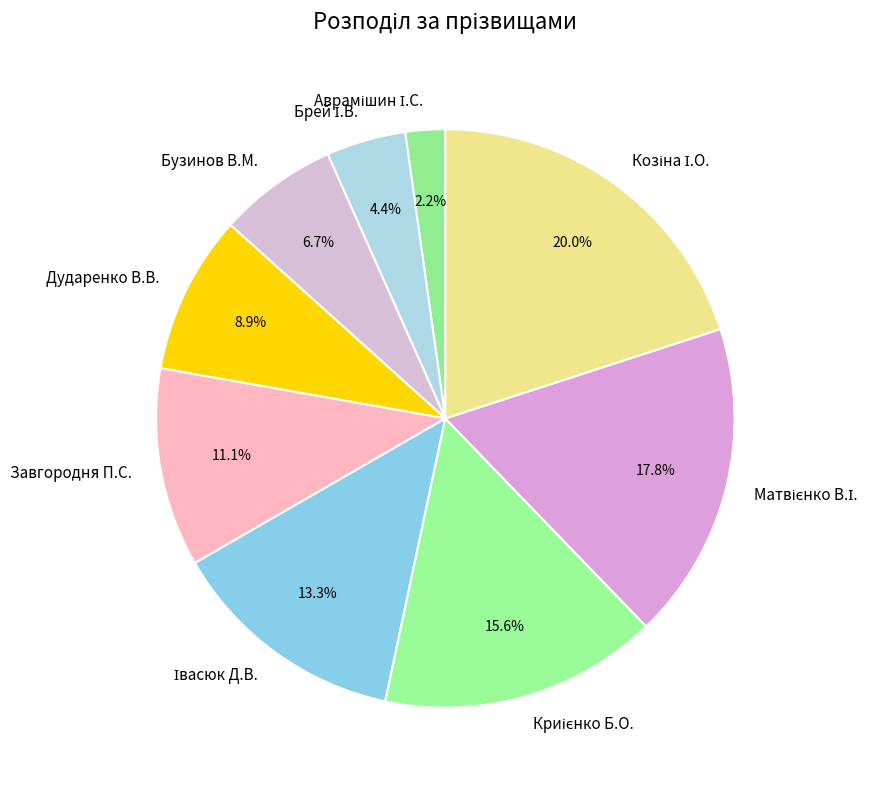

Is it true that Дударенко В.В. is 20% of the pie?

False